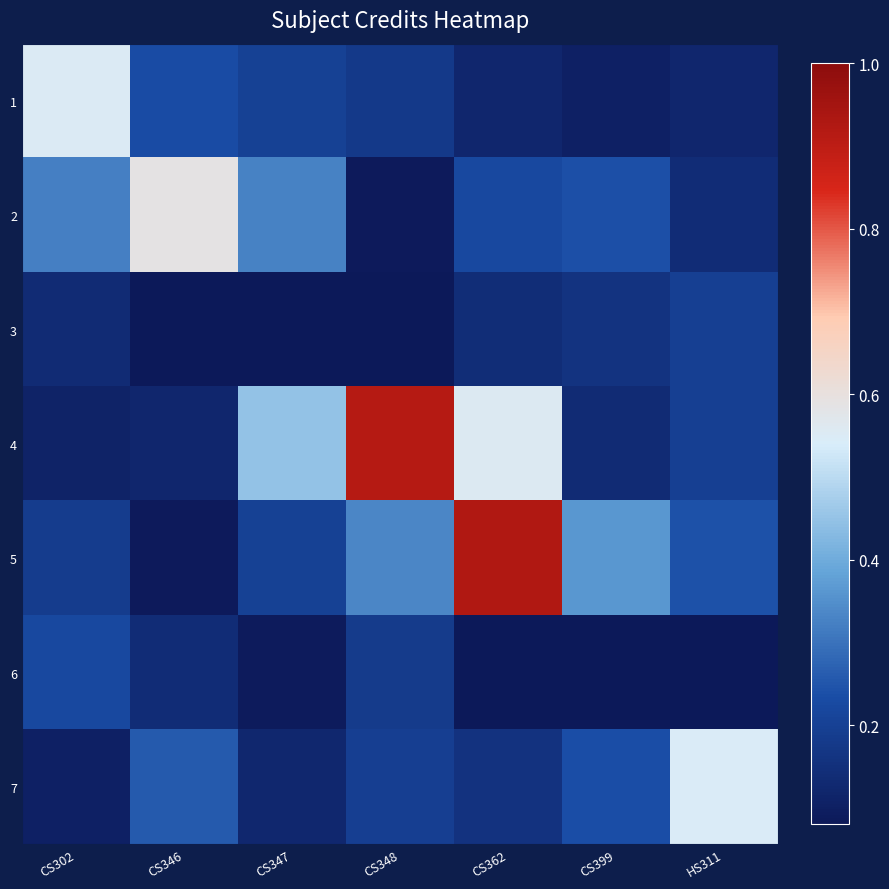

Rank the series by their maximum value, from highest to lowest.

5, 4, 2, 1, 7, 6, 3